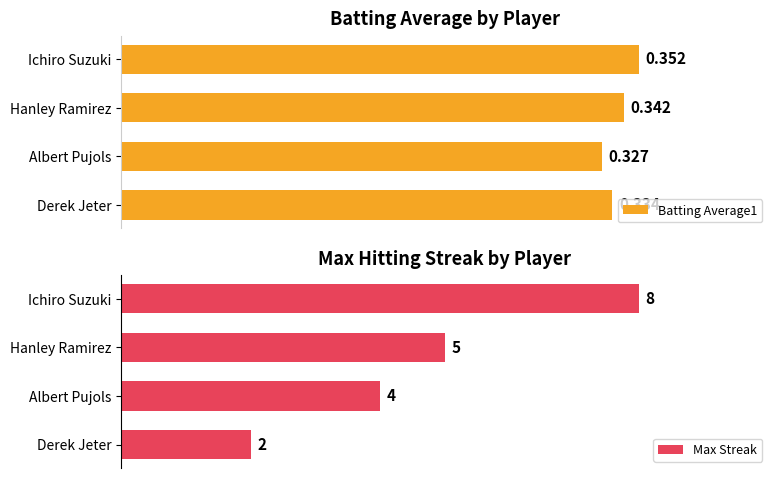

At which label does Batting Average1 reach its minimum?

Albert Pujols